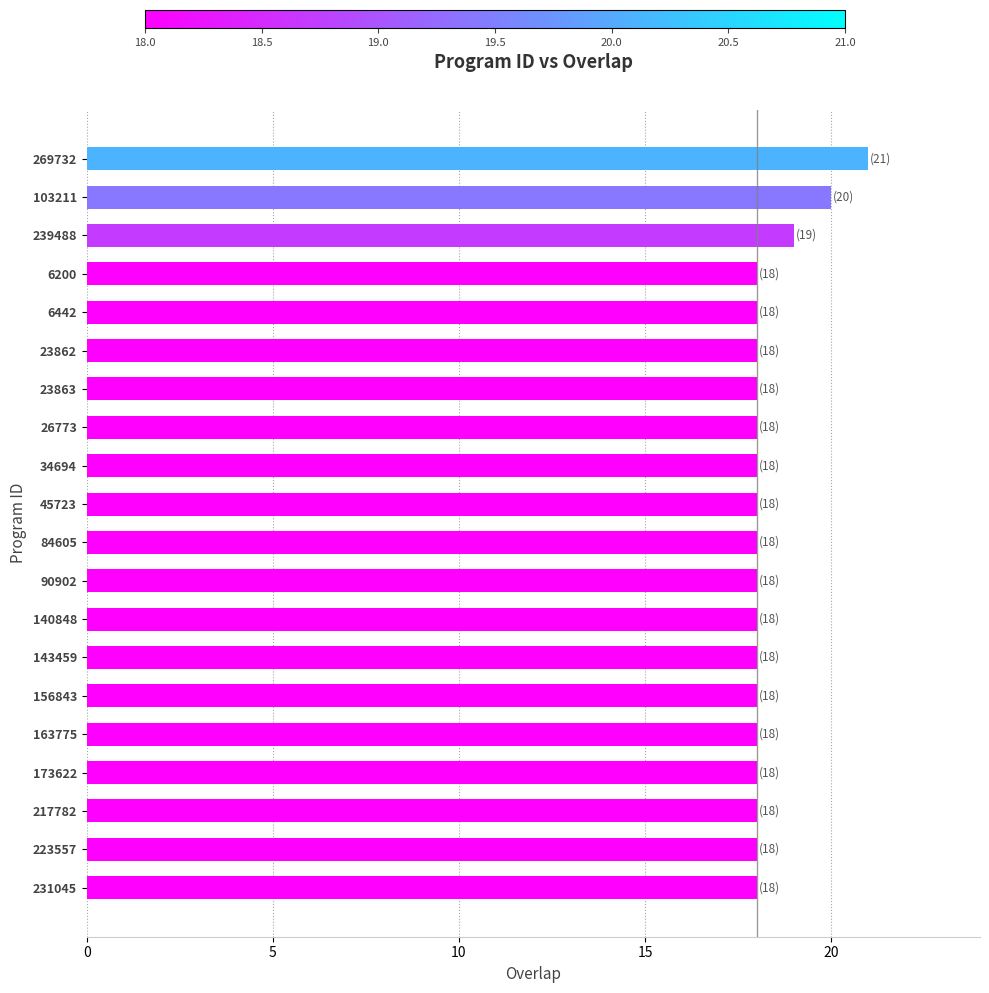

Are the bars horizontal?

Yes